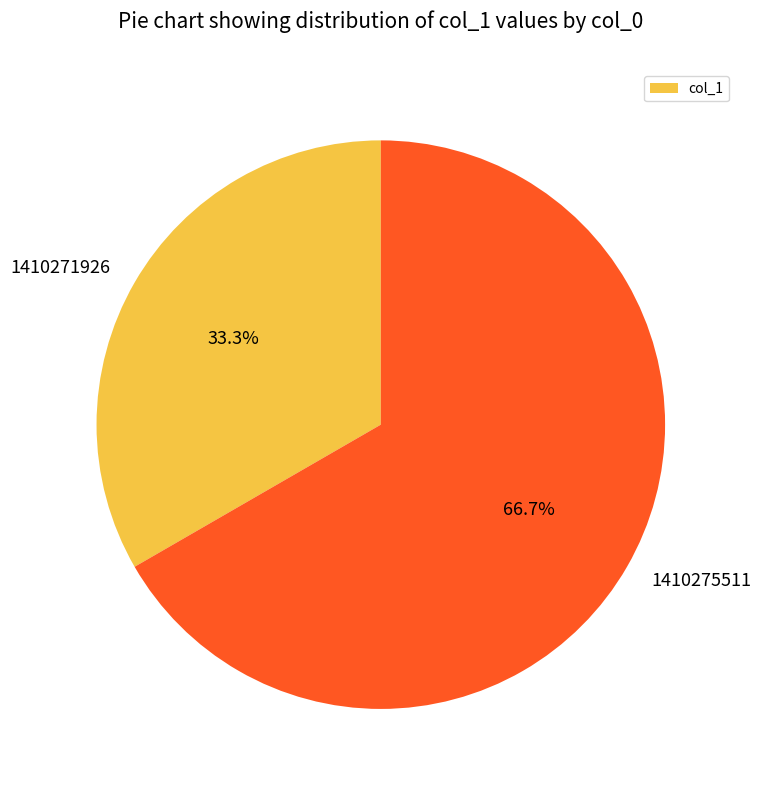

What percentage is NOT represented by 1410275511?

33.3%